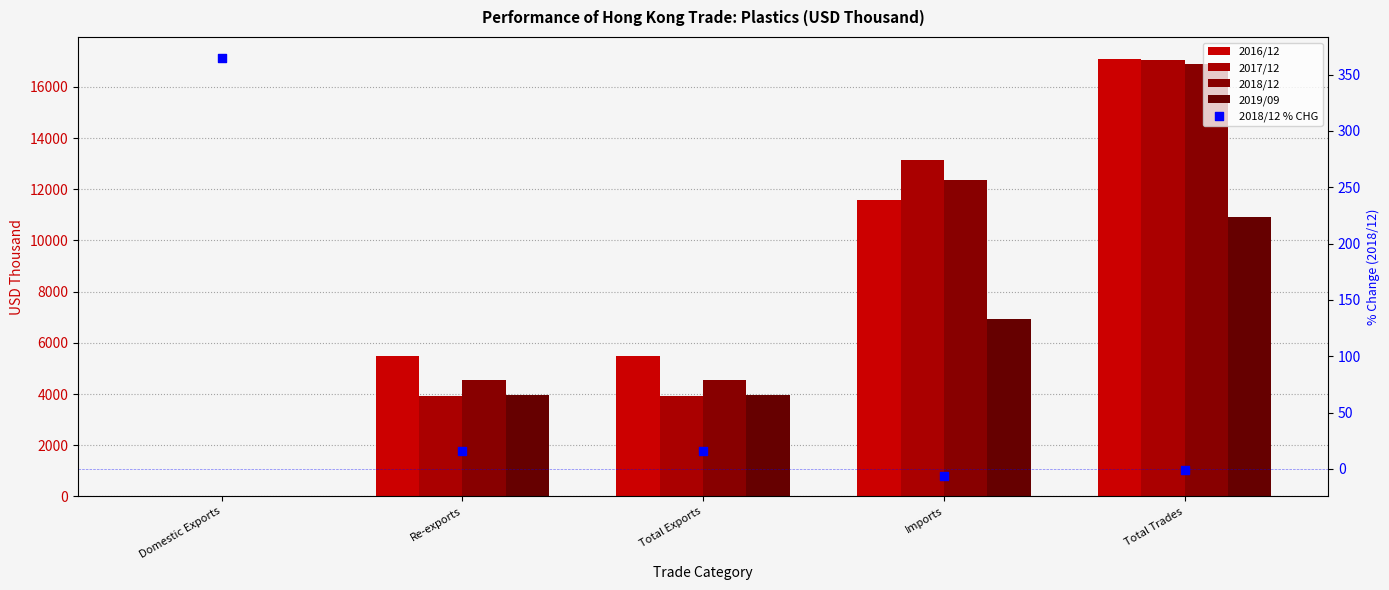

What are all the series names shown in the legend?

2016/12, 2017/12, 2018/12, 2019/09, 2018/12 % CHG